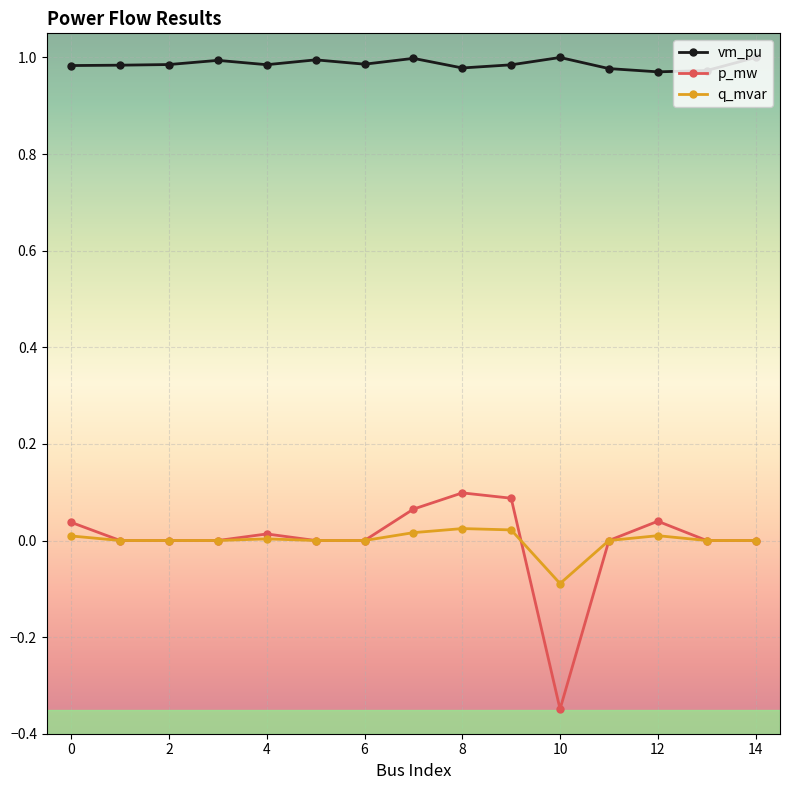

Which series has the largest total across all categories?

vm_pu